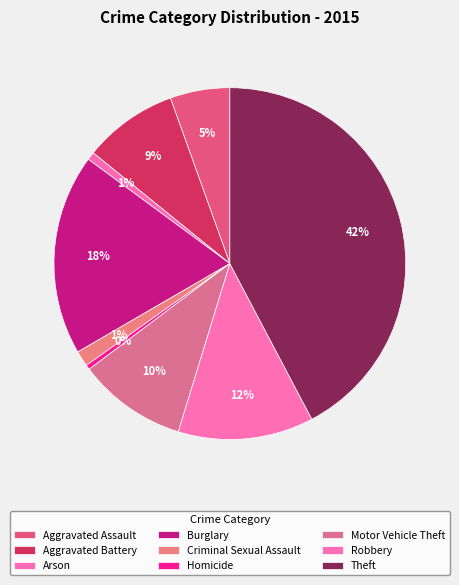

How many segments does this pie chart have?

9